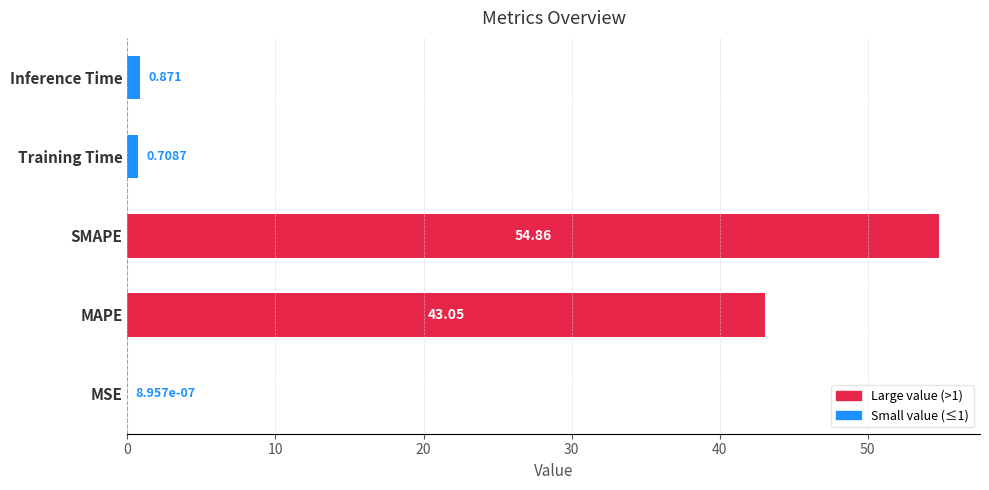

At which label is the value closest to 27?

MAPE